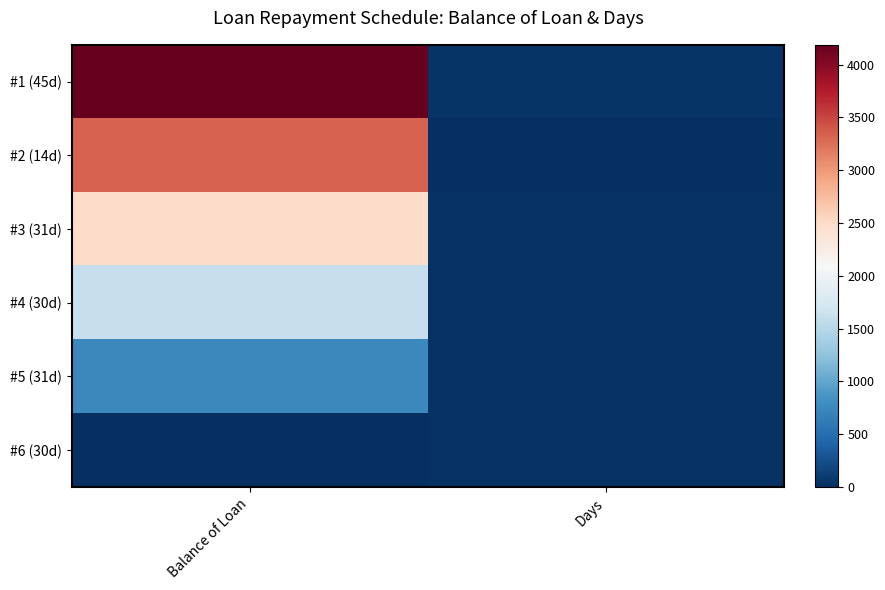

At which category is the sum across all series the highest?

Balance of Loan